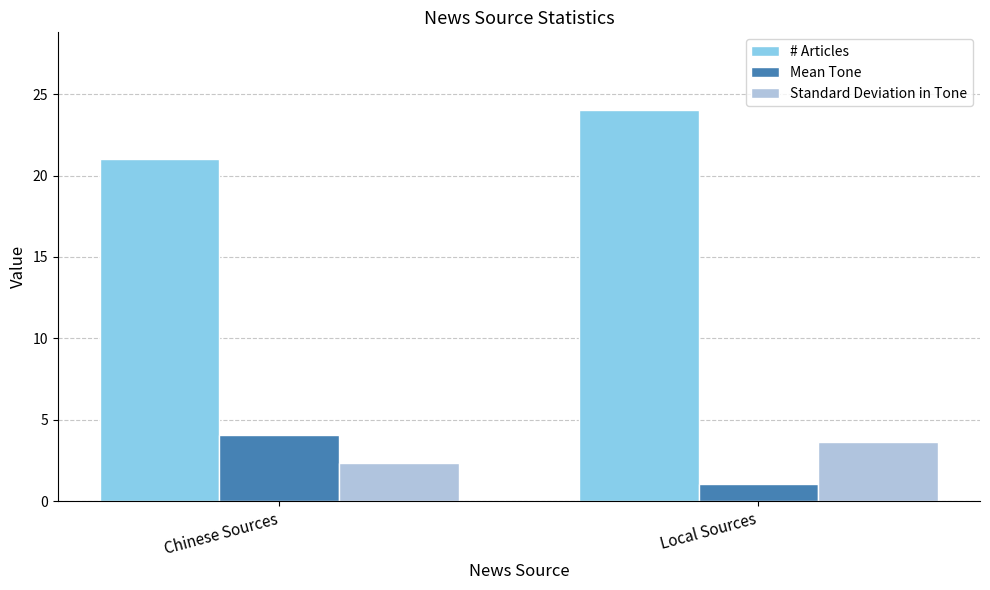

What is the spread (max minus min) of values at Local Sources?

22.9